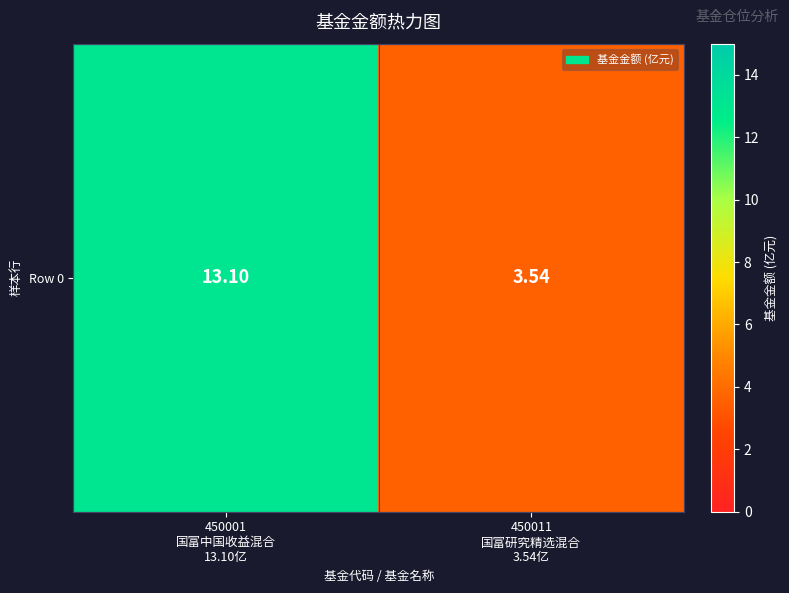

Reading right to left, what are all the values shown in this chart?

3.5	13.1